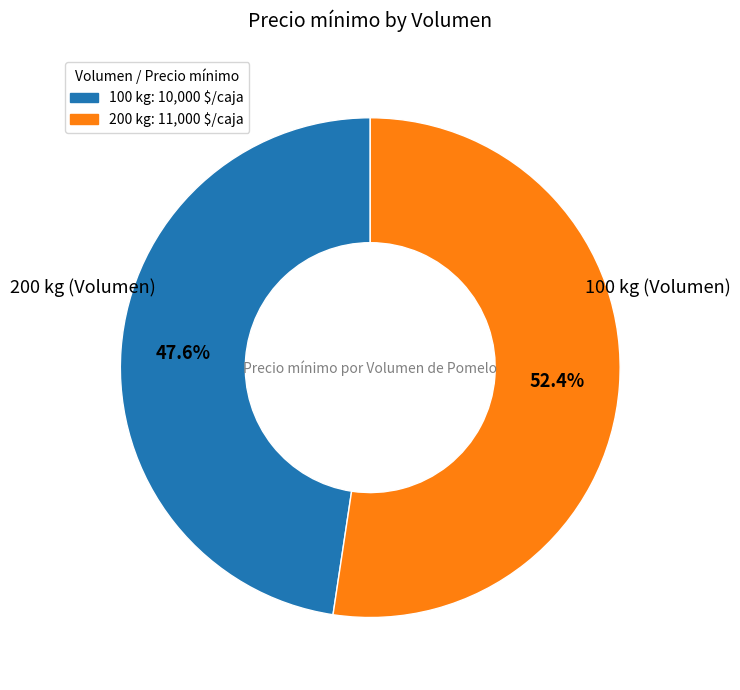

What is the smallest slice in the pie chart?

100 kg: 10,000 $/caja